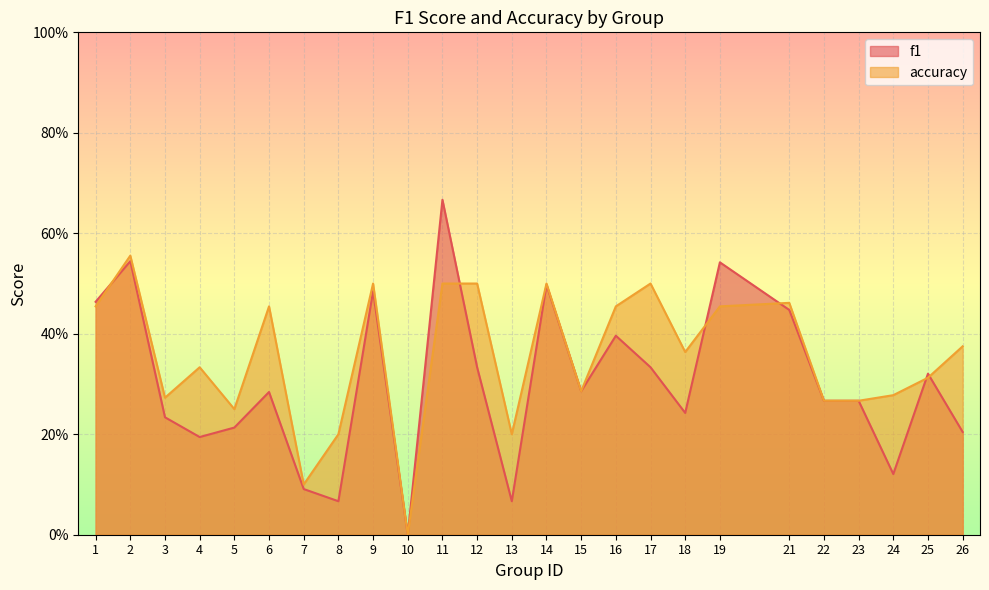

Reading left to right, extract all data points from this chart.

f1: 1=0.5	2=0.5	3=0.2	4=0.2	5=0.2	6=0.3	7=0.1	8=0.1	9=0.5	10=0.0	11=0.7	12=0.3	13=0.1	14=0.5	15=0.3	16=0.4	17=0.3	18=0.2	19=0.5	21=0.4	22=0.3	23=0.3	24=0.1	25=0.3	26=0.2
accuracy: 1=0.5	2=0.6	3=0.3	4=0.3	5=0.2	6=0.5	7=0.1	8=0.2	9=0.5	10=0.0	11=0.5	12=0.5	13=0.2	14=0.5	15=0.3	16=0.5	17=0.5	18=0.4	19=0.5	21=0.5	22=0.3	23=0.3	24=0.3	25=0.3	26=0.4